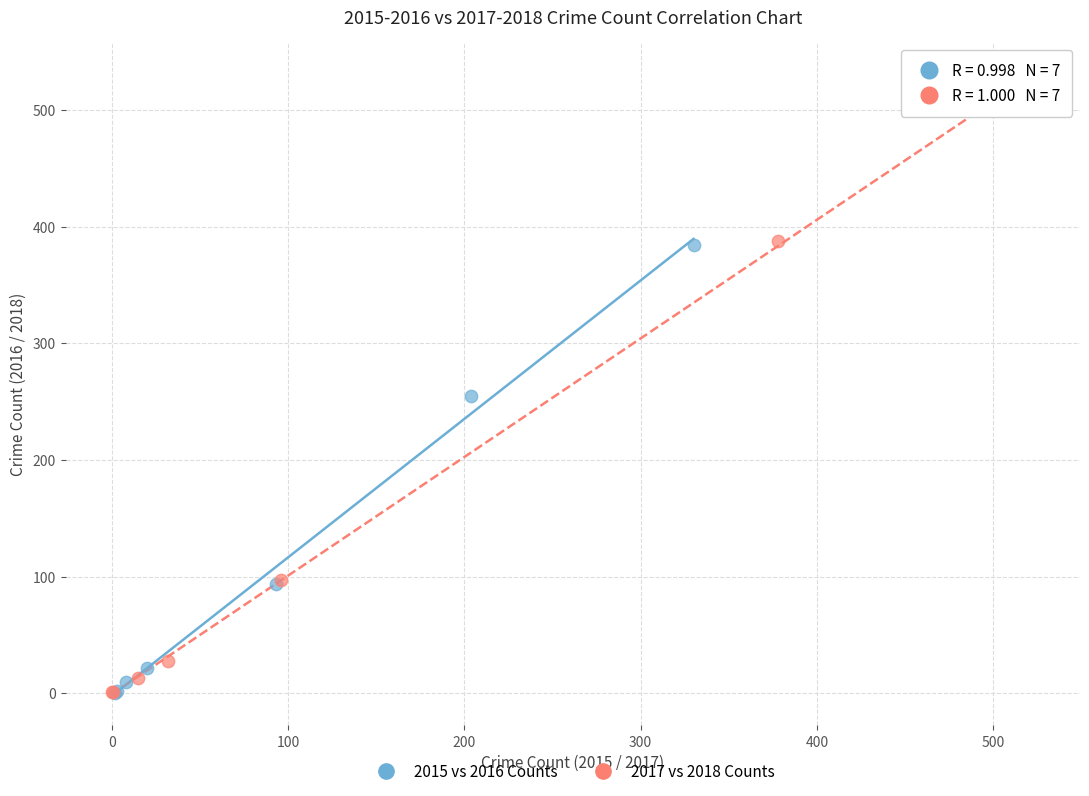

Which series contains the highest Y value?

2017 vs 2018 Counts